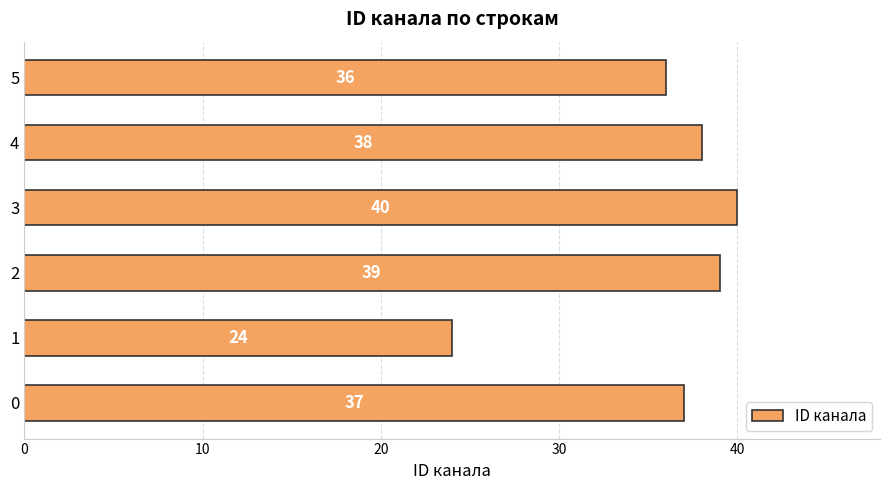

What is the sum of all values?

214